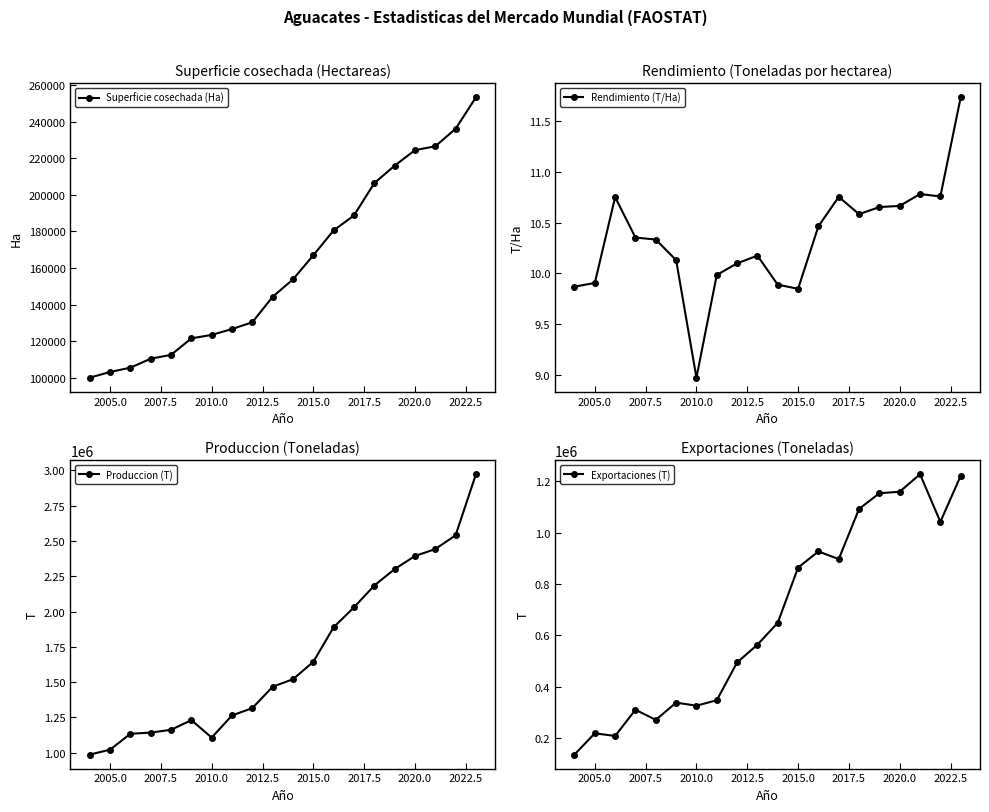

True or false: Superficie cosechada (Ha) and Produccion (T) cross at least once.

False